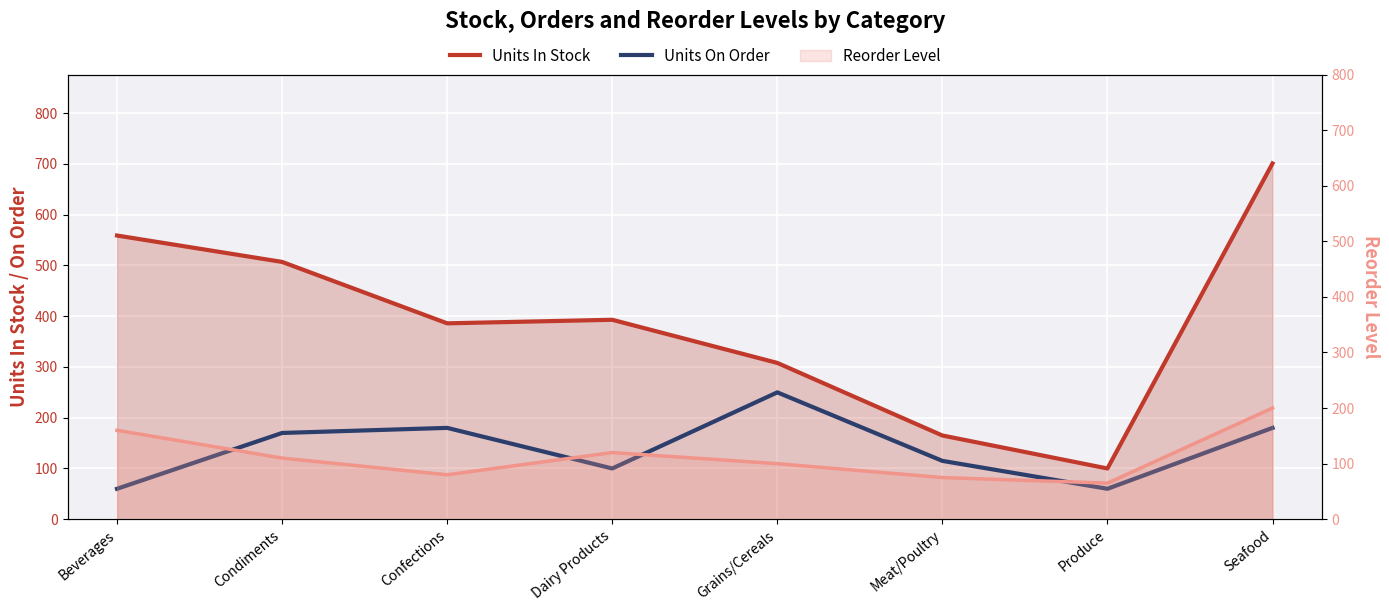

What is the sum of all Units In Stock values?

3119